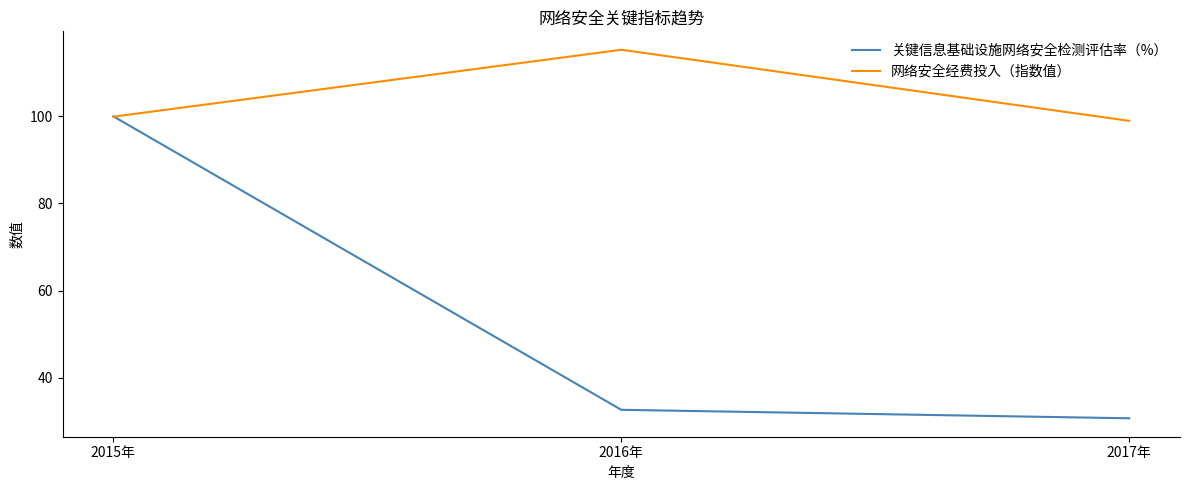

Which series changed the most between 2015年 and 2017年?

关键信息基础设施网络安全检测评估率（%）